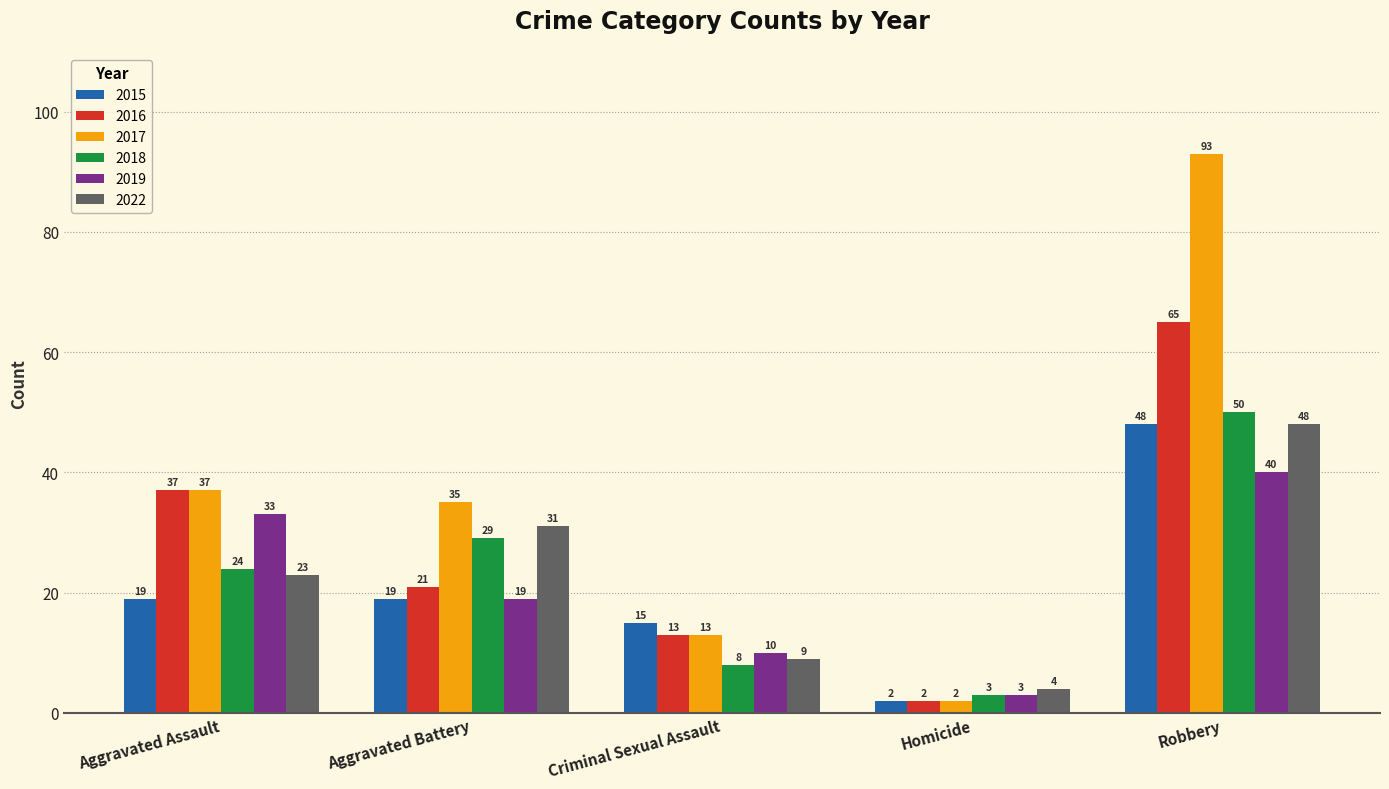

How many values in the 2015 series are below 19?

2